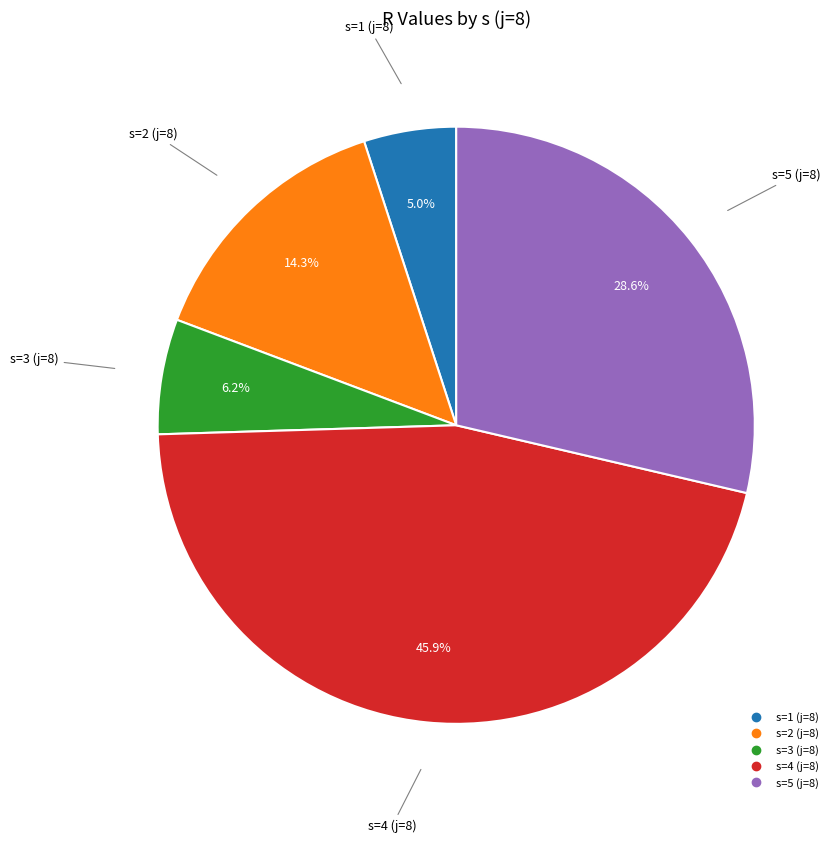

To the nearest percent, what is the average slice percentage?

20%